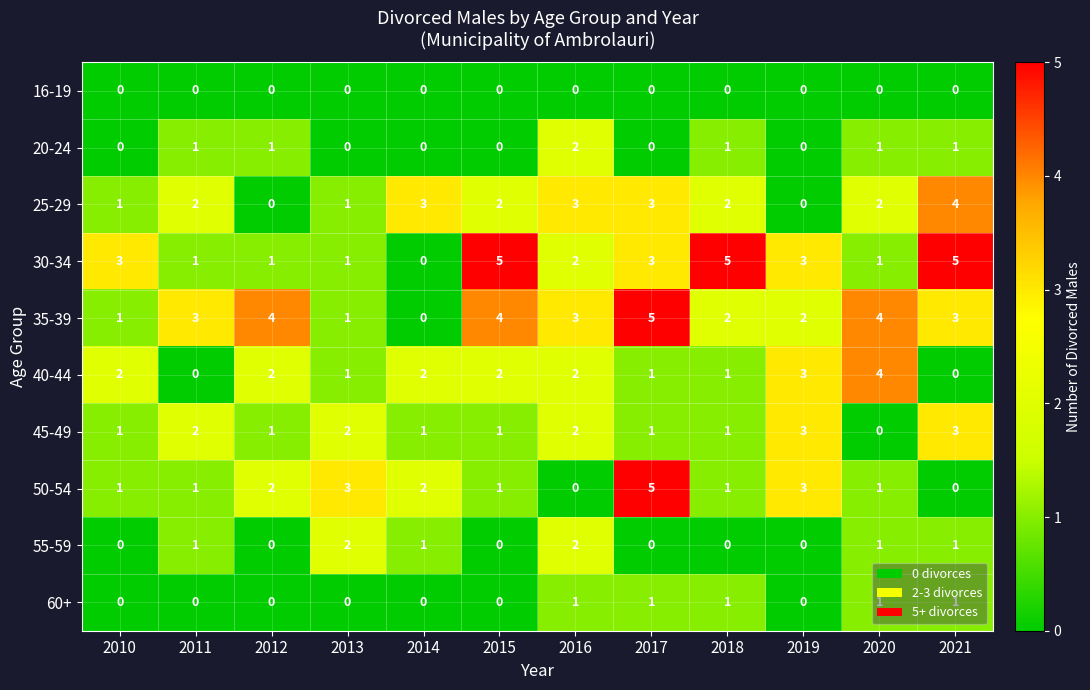

How many 45-49 values are between 1 and 2?

9